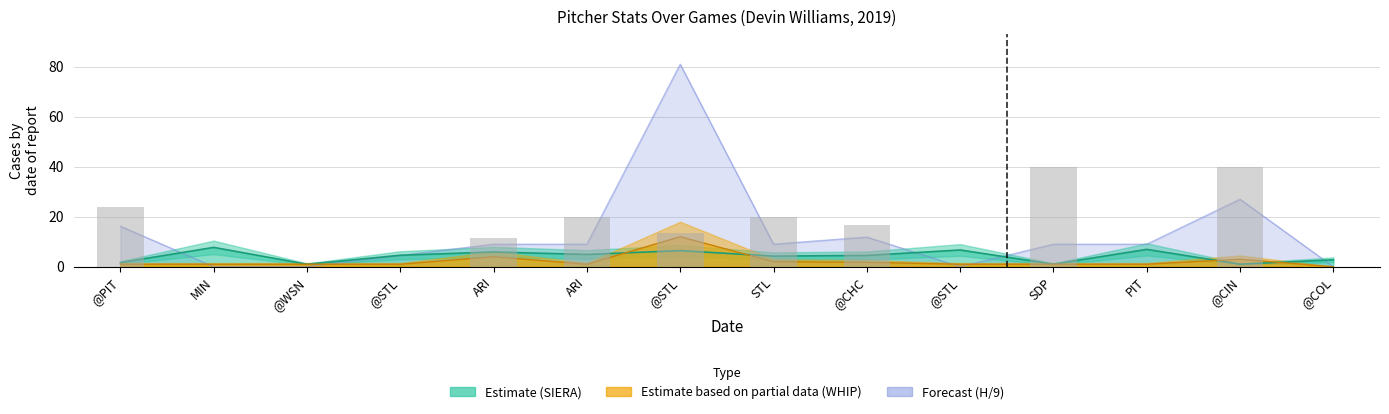

At which category does the chart reach its minimum across all series?

MIN